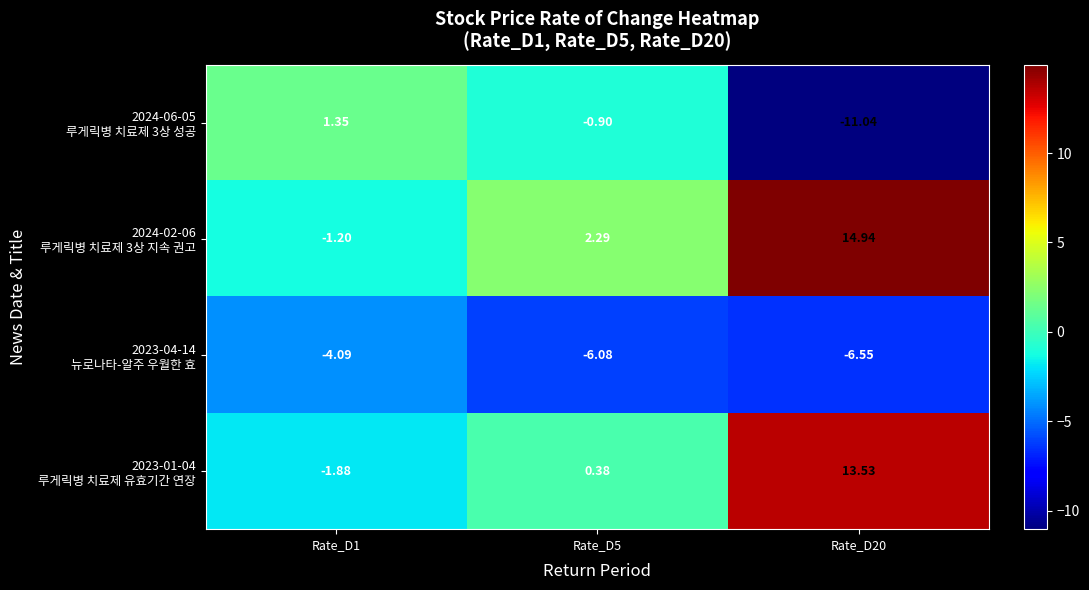

Between Rate_D1 and Rate_D20, which is larger?

Rate_D1